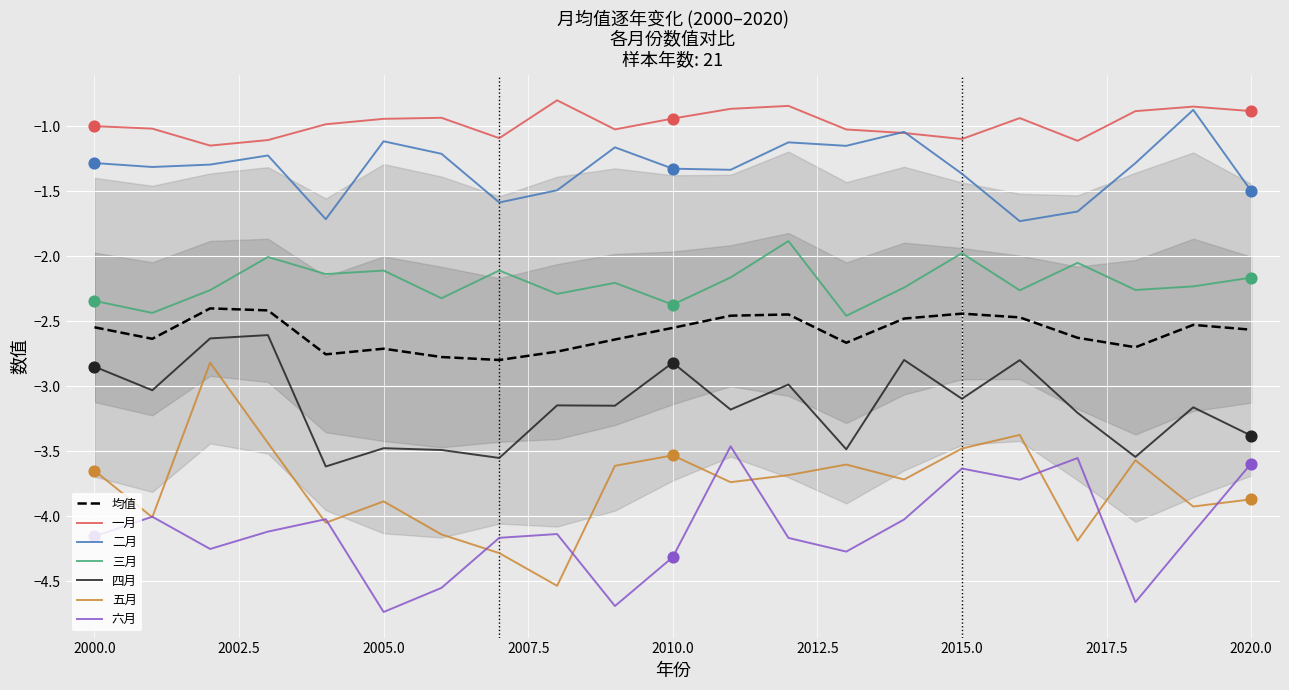

What are all the series names shown in the legend?

一月, 二月, 三月, 四月, 五月, 六月